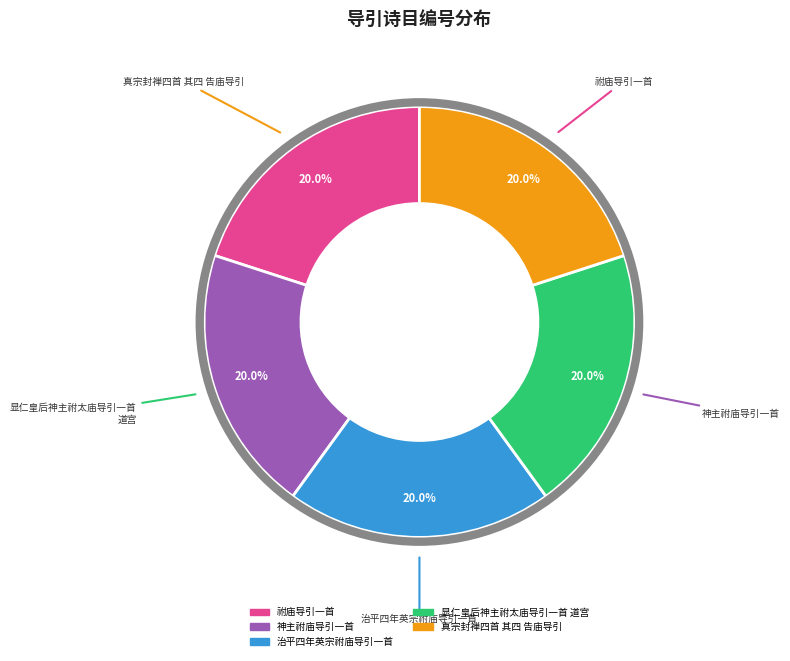

True or false: 治平四年英宗祔庙导引一首 accounts for 20% of the total.

True